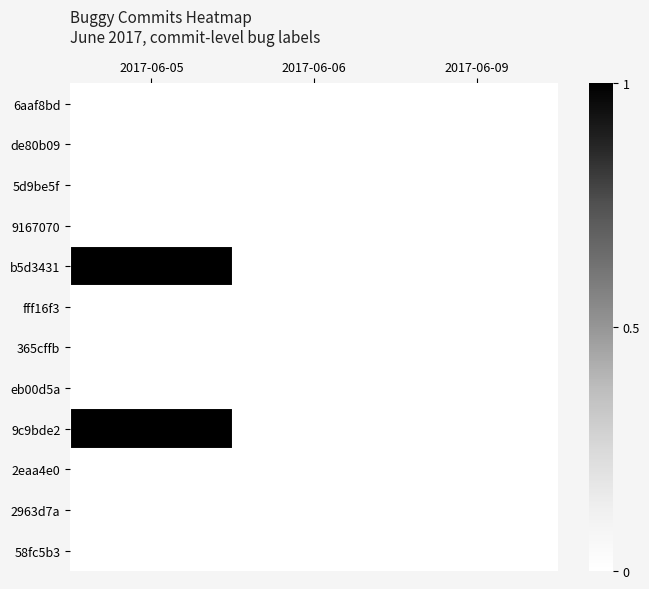

Which has a higher value, 2017-06-05 or 2017-06-09?

2017-06-05